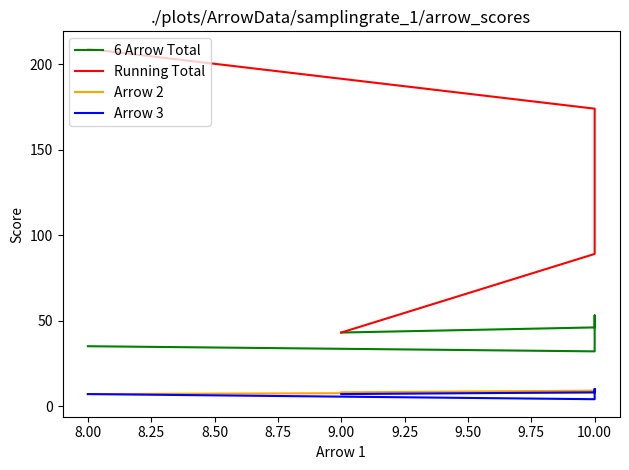

True or false: 6 Arrow Total and Running Total intersect in this chart.

False